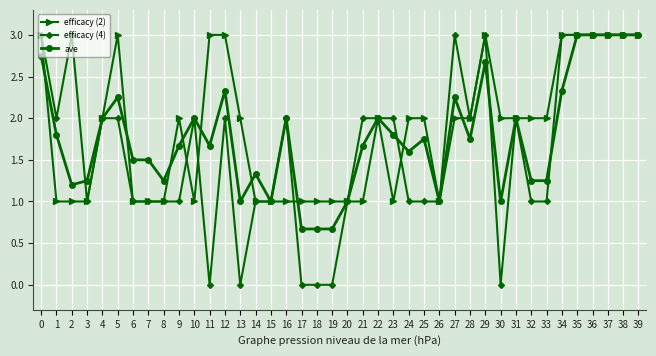

How many distinct data groups are displayed?

3